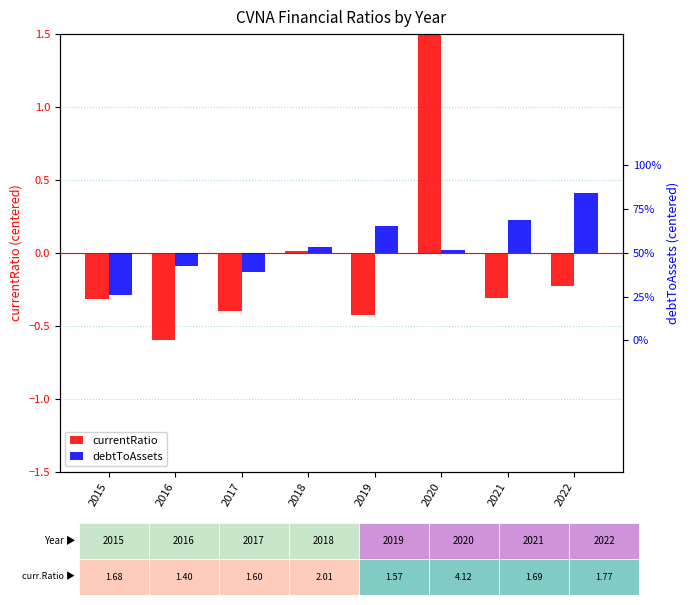

Reading right to left, what are all the values shown in this chart?

currentRatio: 2022=-0.2	2021=-0.3	2020=2.1	2019=-0.4	2018=0.0	2017=-0.4	2016=-0.6	2015=-0.3
debtToAssets: 2022=0.4	2021=0.2	2020=0.0	2019=0.2	2018=0.0	2017=-0.1	2016=-0.1	2015=-0.3